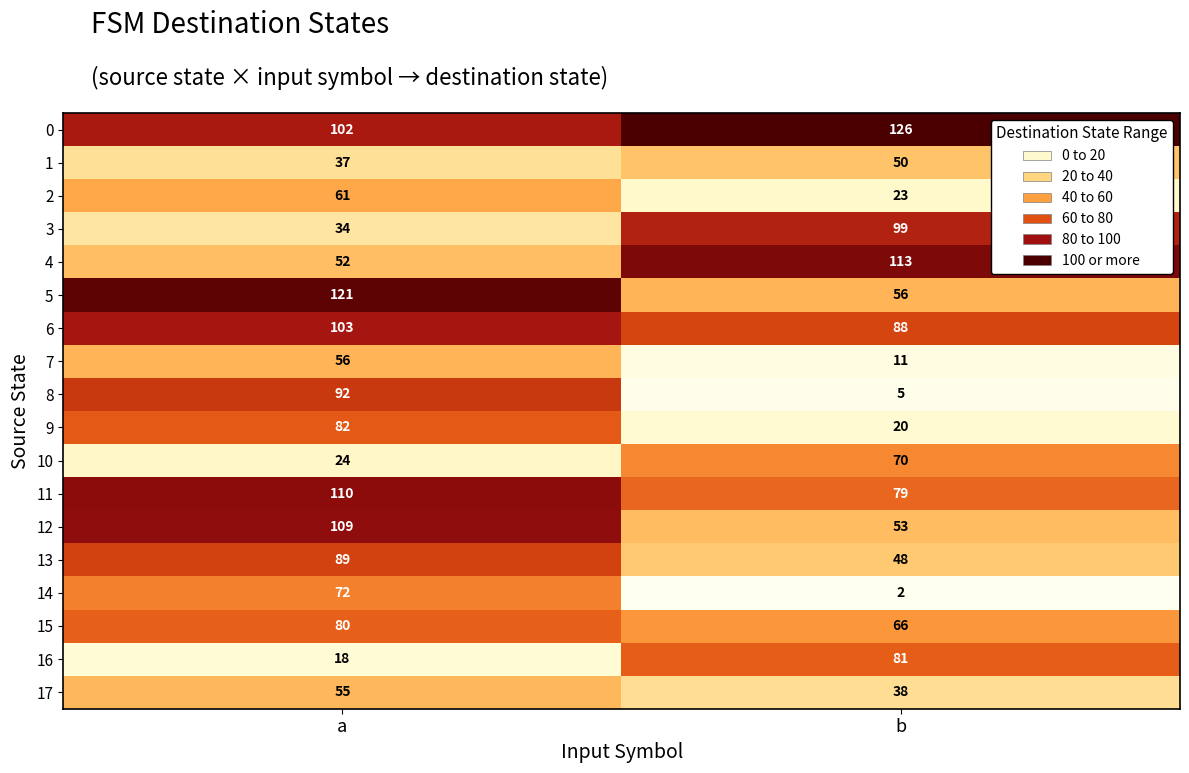

Which series has the widest spread of values?

8